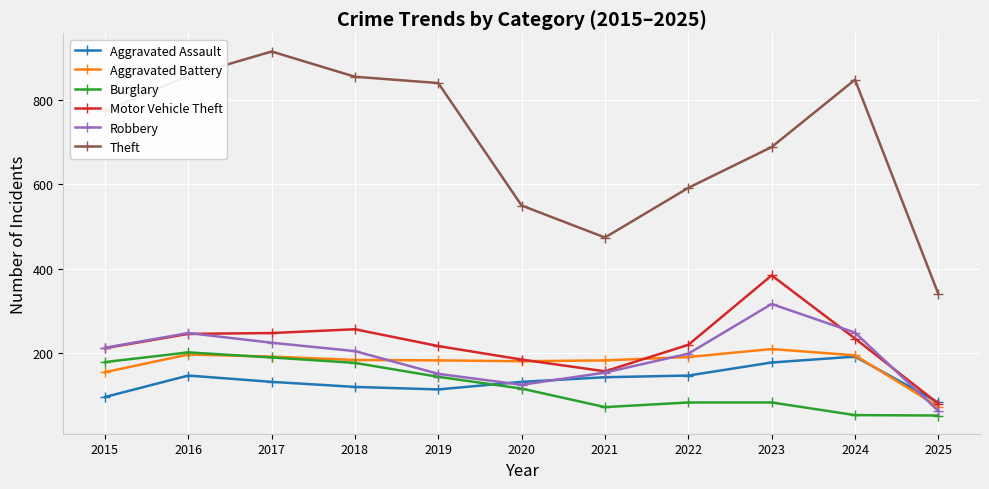

Which category has the highest value across all series?

2017